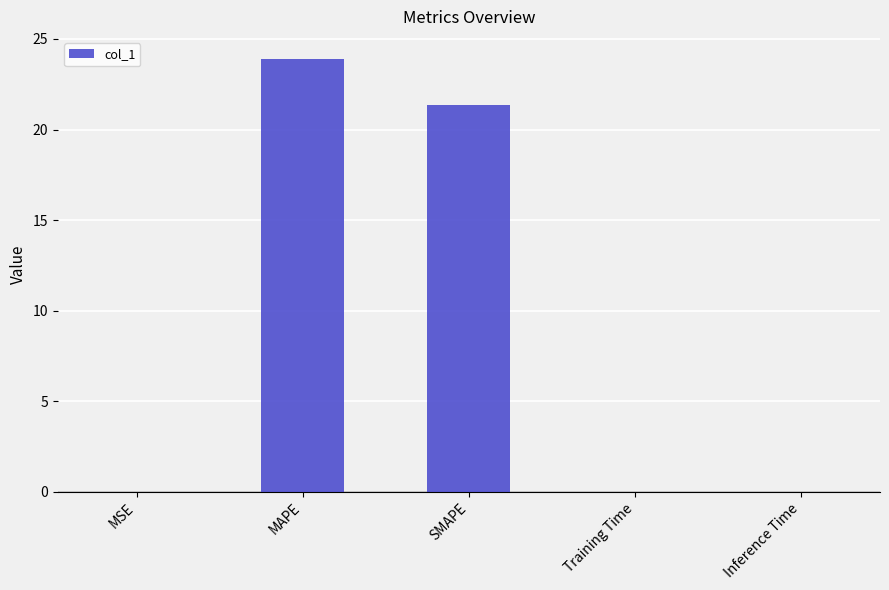

What is the average value?

9.1